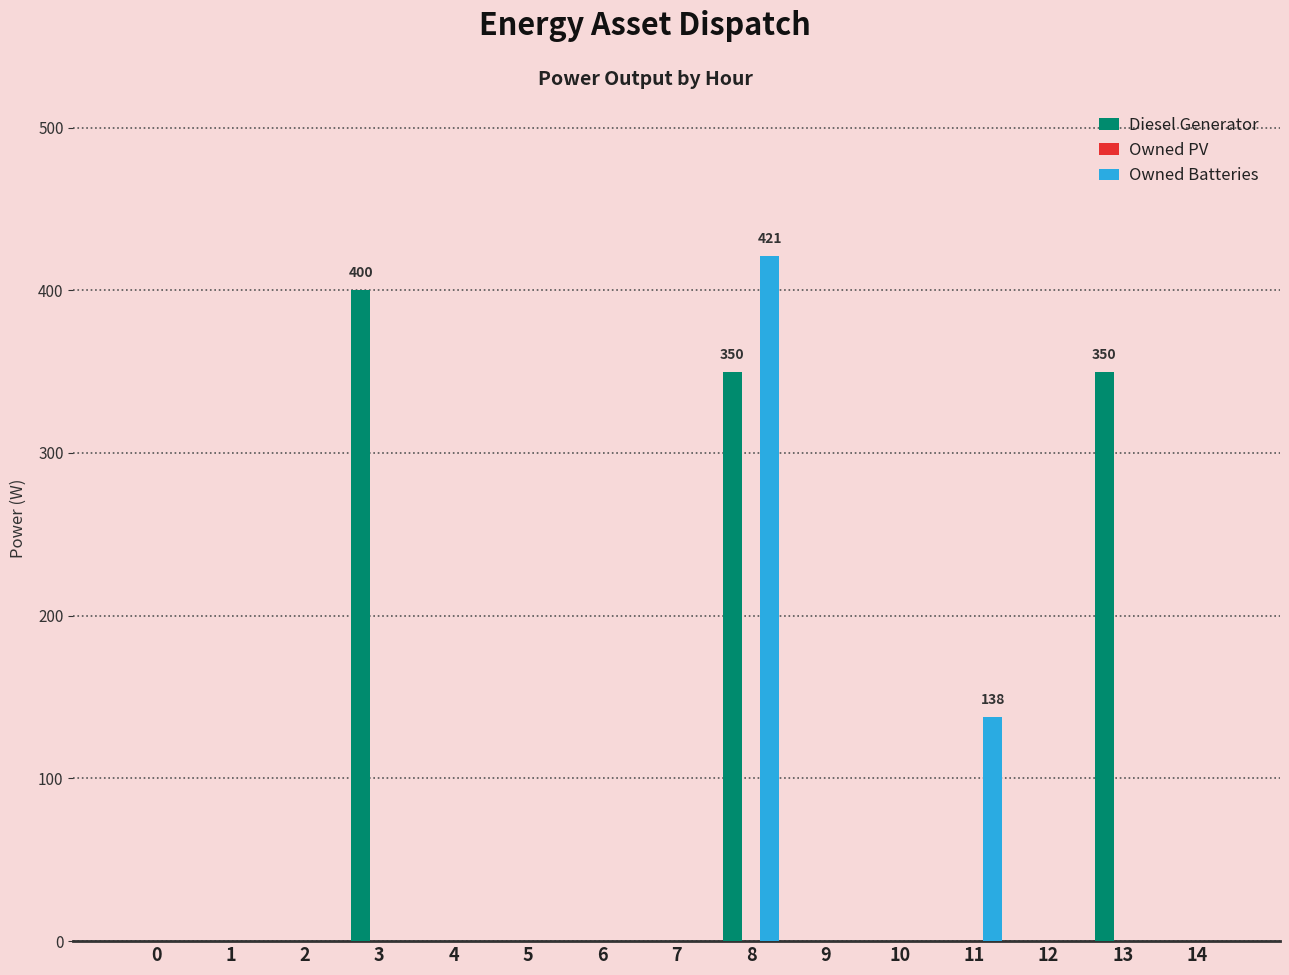

True or false: Diesel Generator has a value of 0 at 7.

True